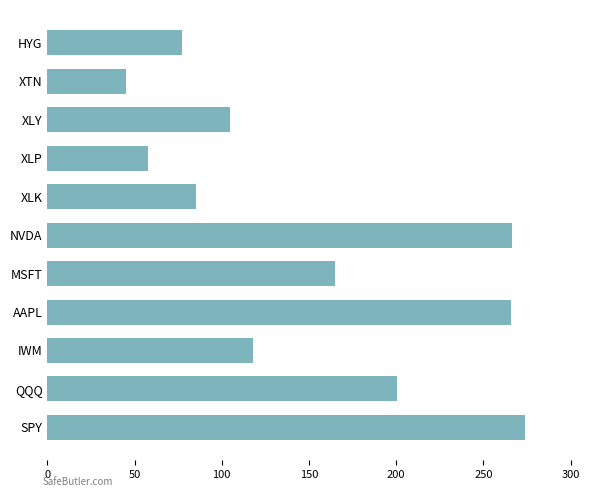

At which category does the chart reach its minimum across all series?

XTN